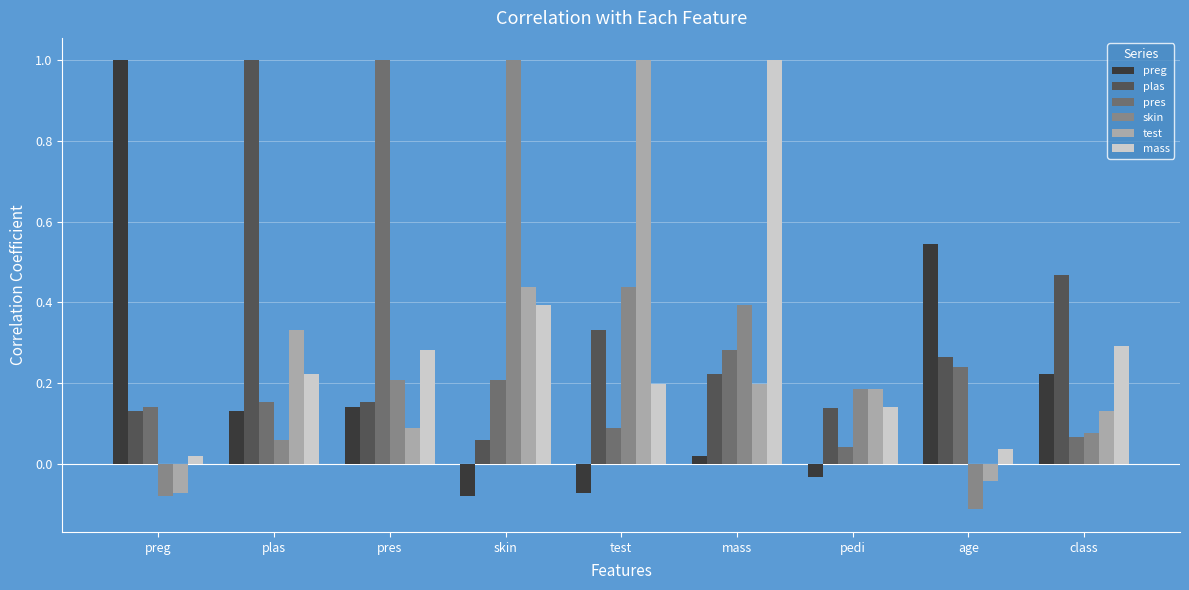

Is it true that pres equals 0.2 at age?

True